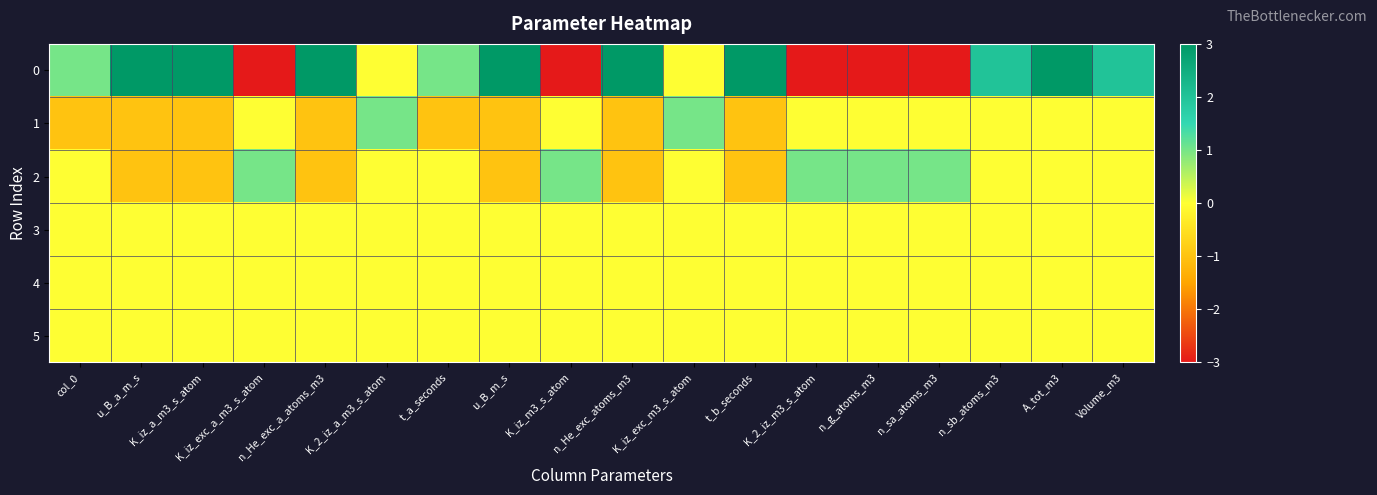

Which category has the lowest value across all series?

K_iz_exc_a_m3_s_atom